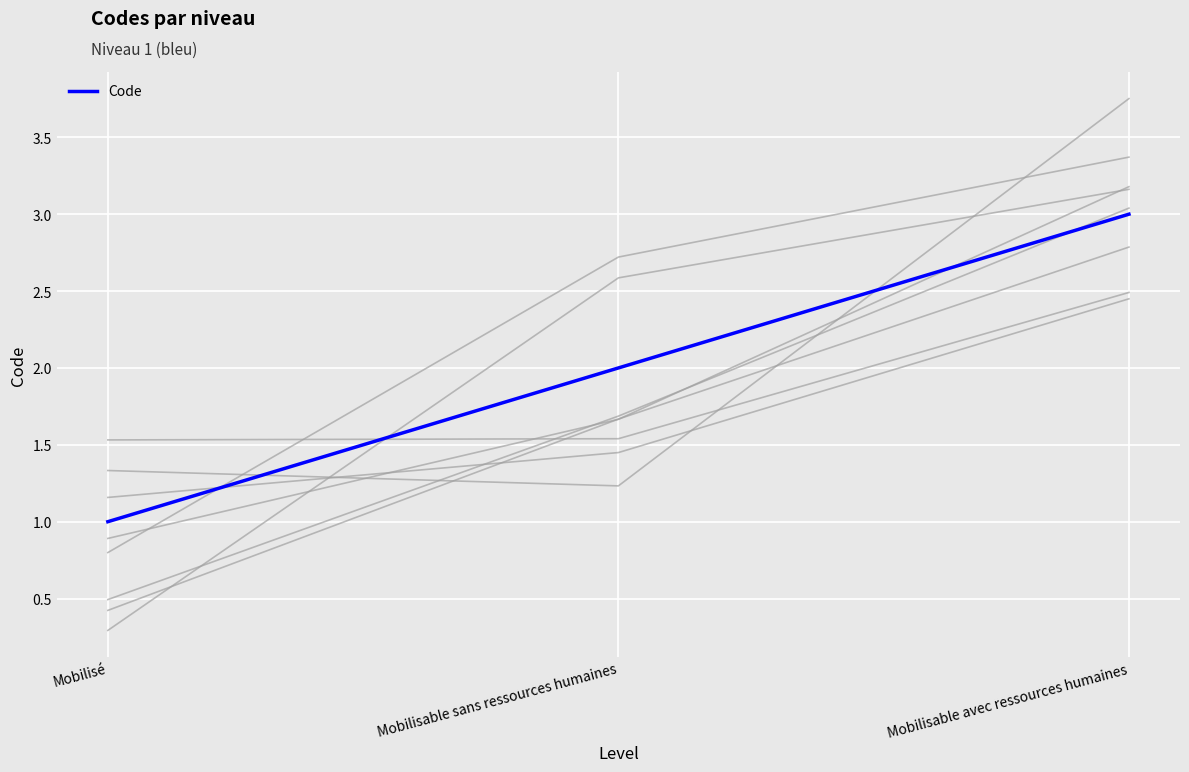

At which category does the chart reach its minimum across all series?

Mobilisé